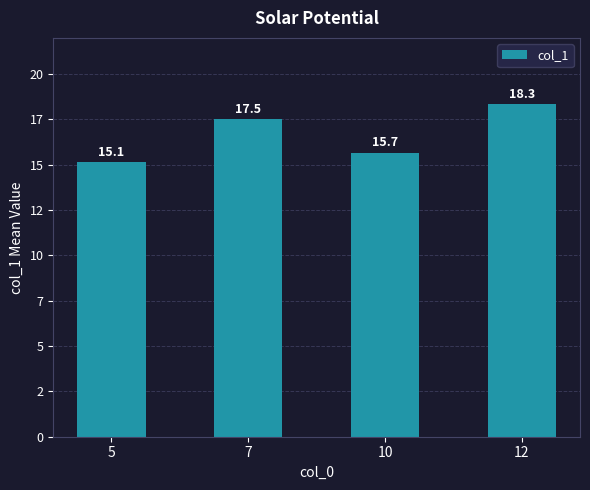

Does the chart contain stacked bars?

No